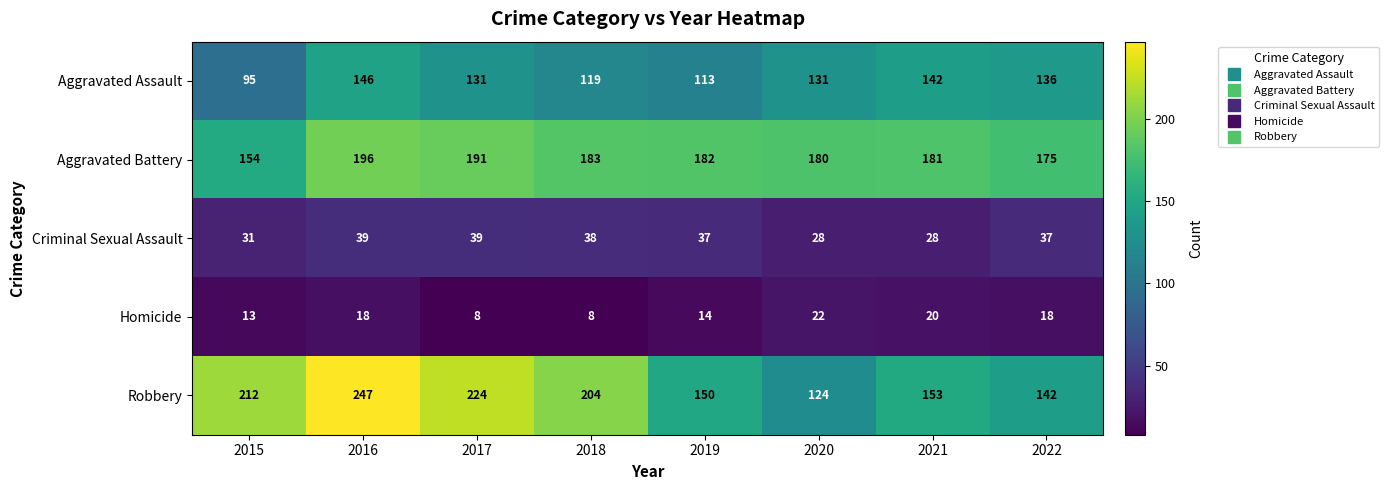

What is the smallest value displayed?

8